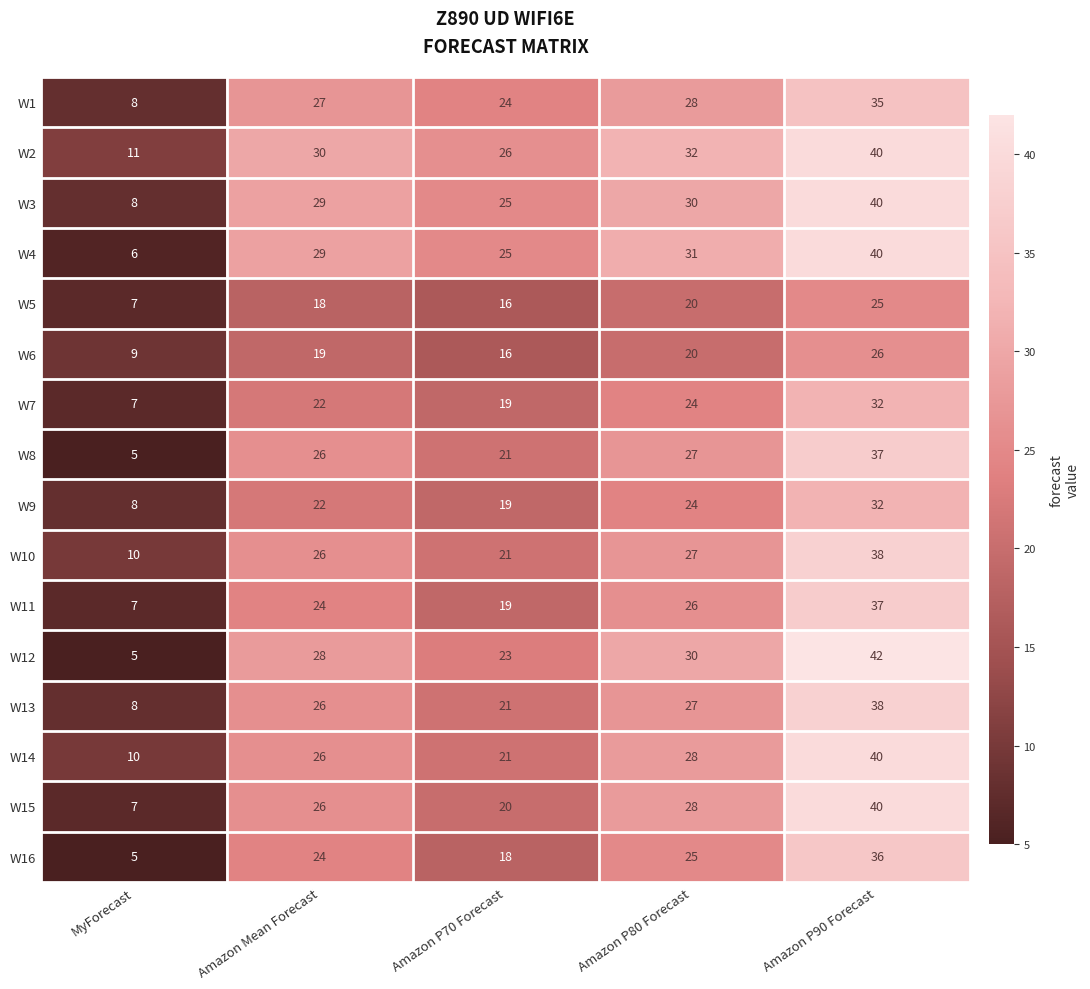

What is the difference between the W6 values at Amazon P70 Forecast and Amazon P80 Forecast?

4